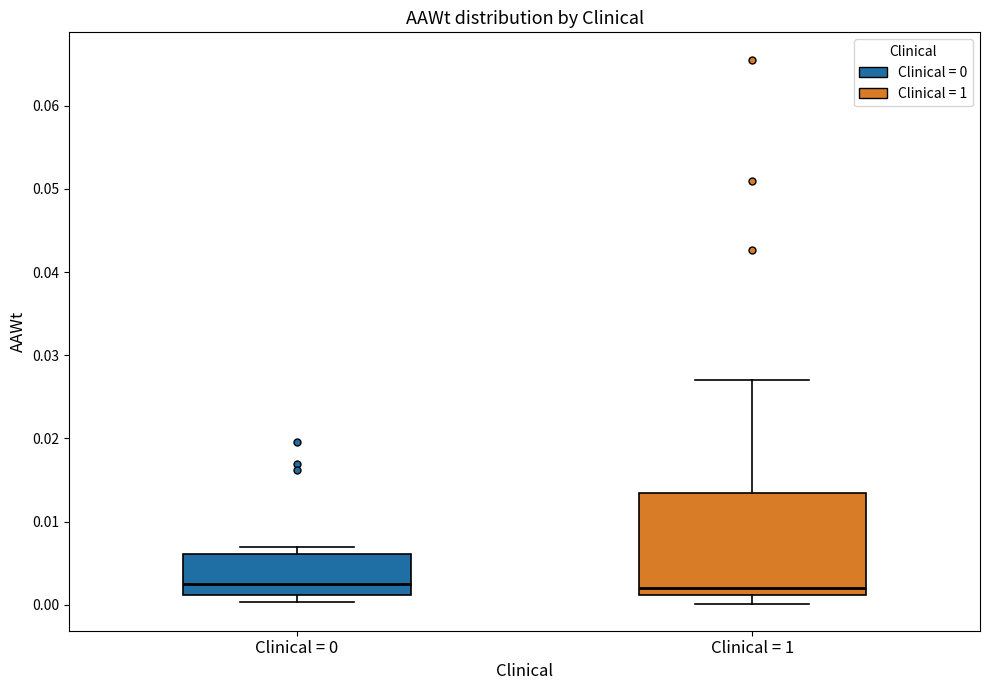

Reading left to right, read every box against the y-axis: the position of its median line, the range the box covers, and the ends of its whiskers. The values are not printed on the chart, so give them approximately, as read against the axis.

Clinical = 0: median 0.002, box 0.001 to 0.006, whiskers 0.000 to 0.007
Clinical = 1: median 0.002, box 0.001 to 0.013, whiskers 0.000 to 0.027